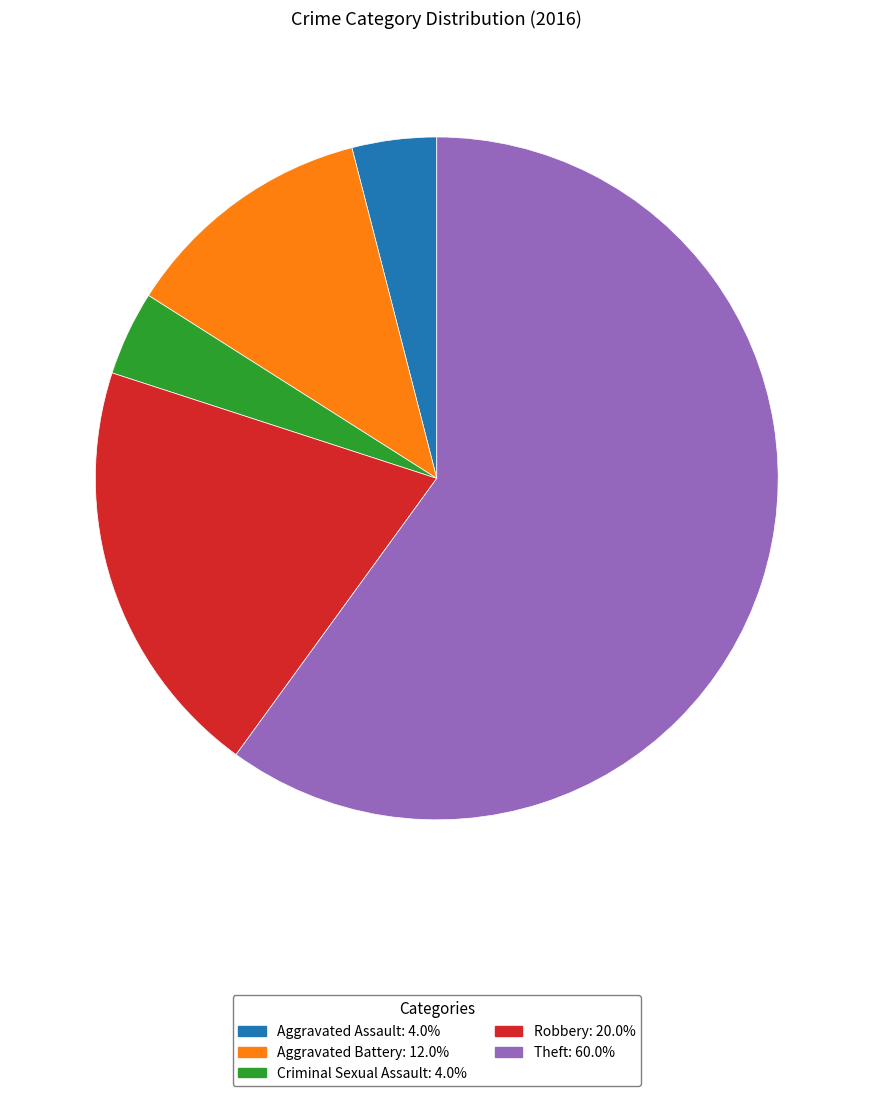

Between Theft and Criminal Sexual Assault, which is larger?

Theft